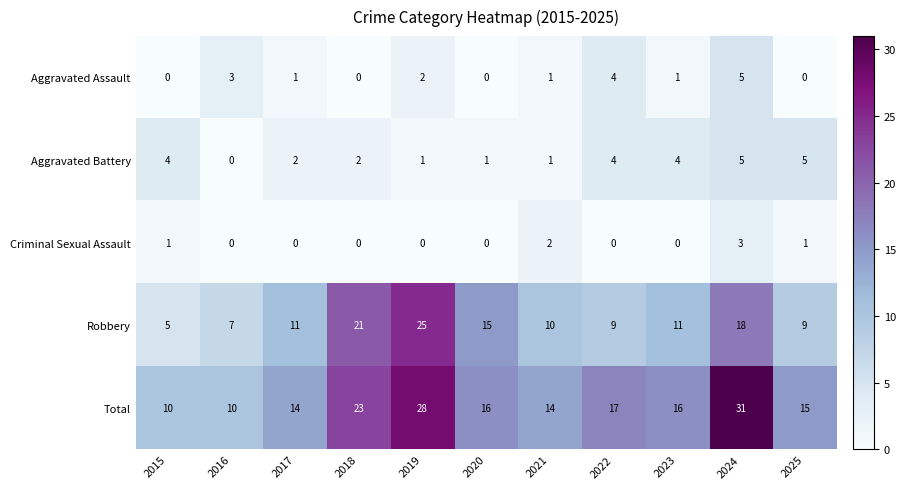

What is the highest value of the Aggravated Battery series?

5